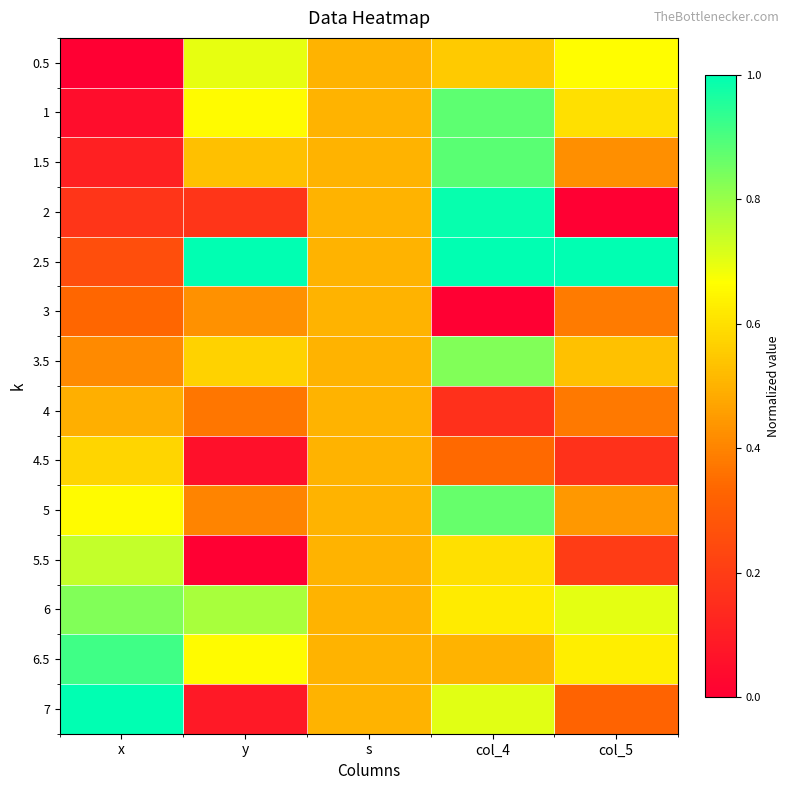

Which series has the largest total across all categories?

2.5